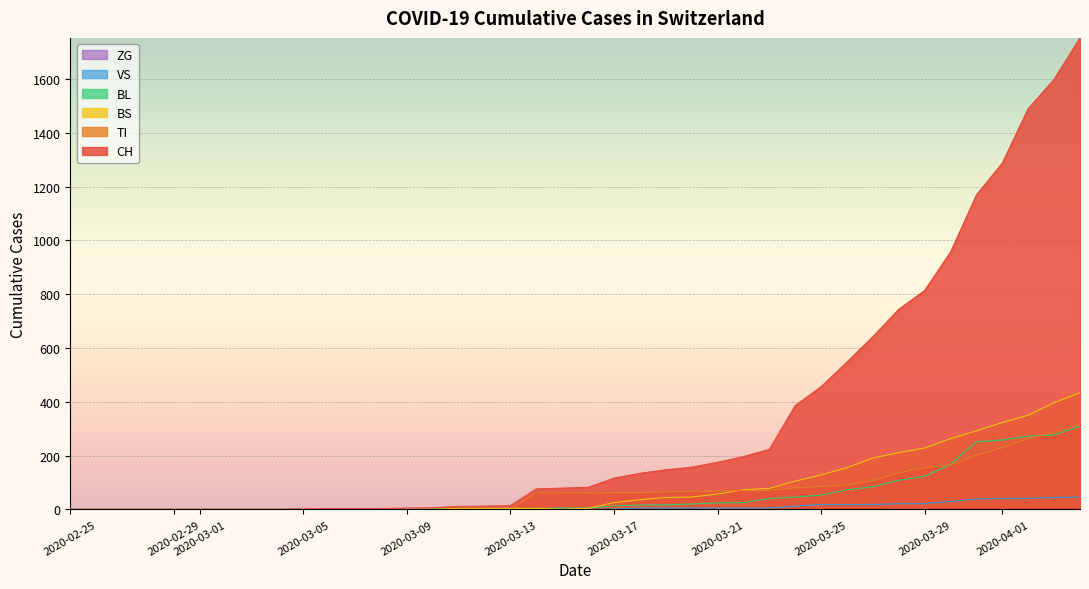

Which series has the largest total across all categories?

CH